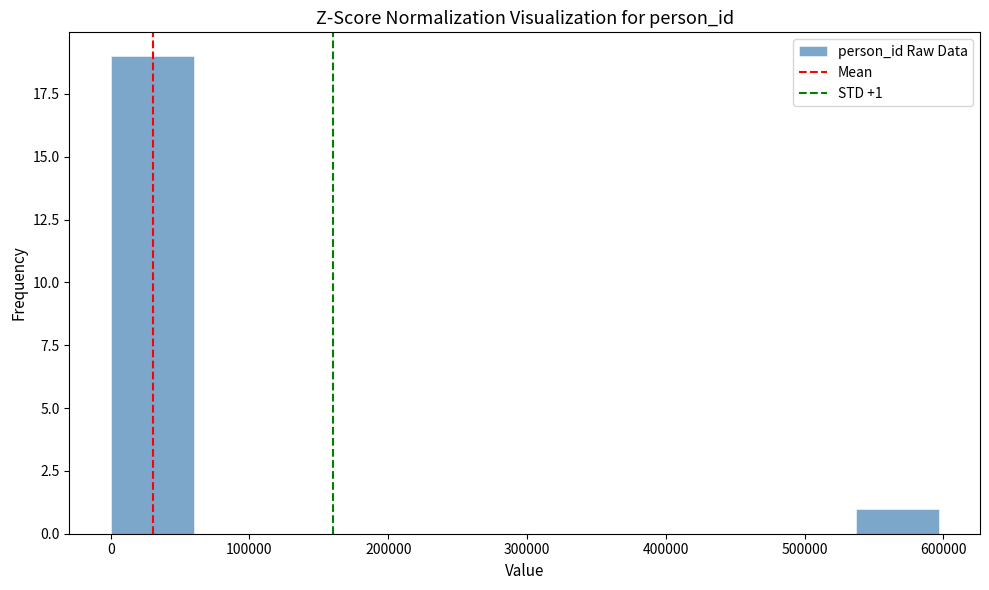

Over which range of the x-axis is the bar tallest?

0 to 60000